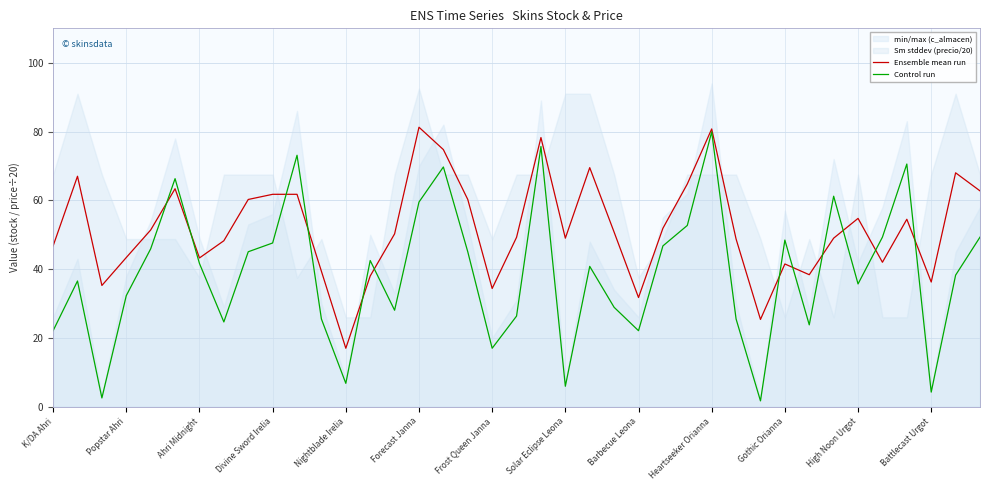

How many data points in Control run are less than 40?

19